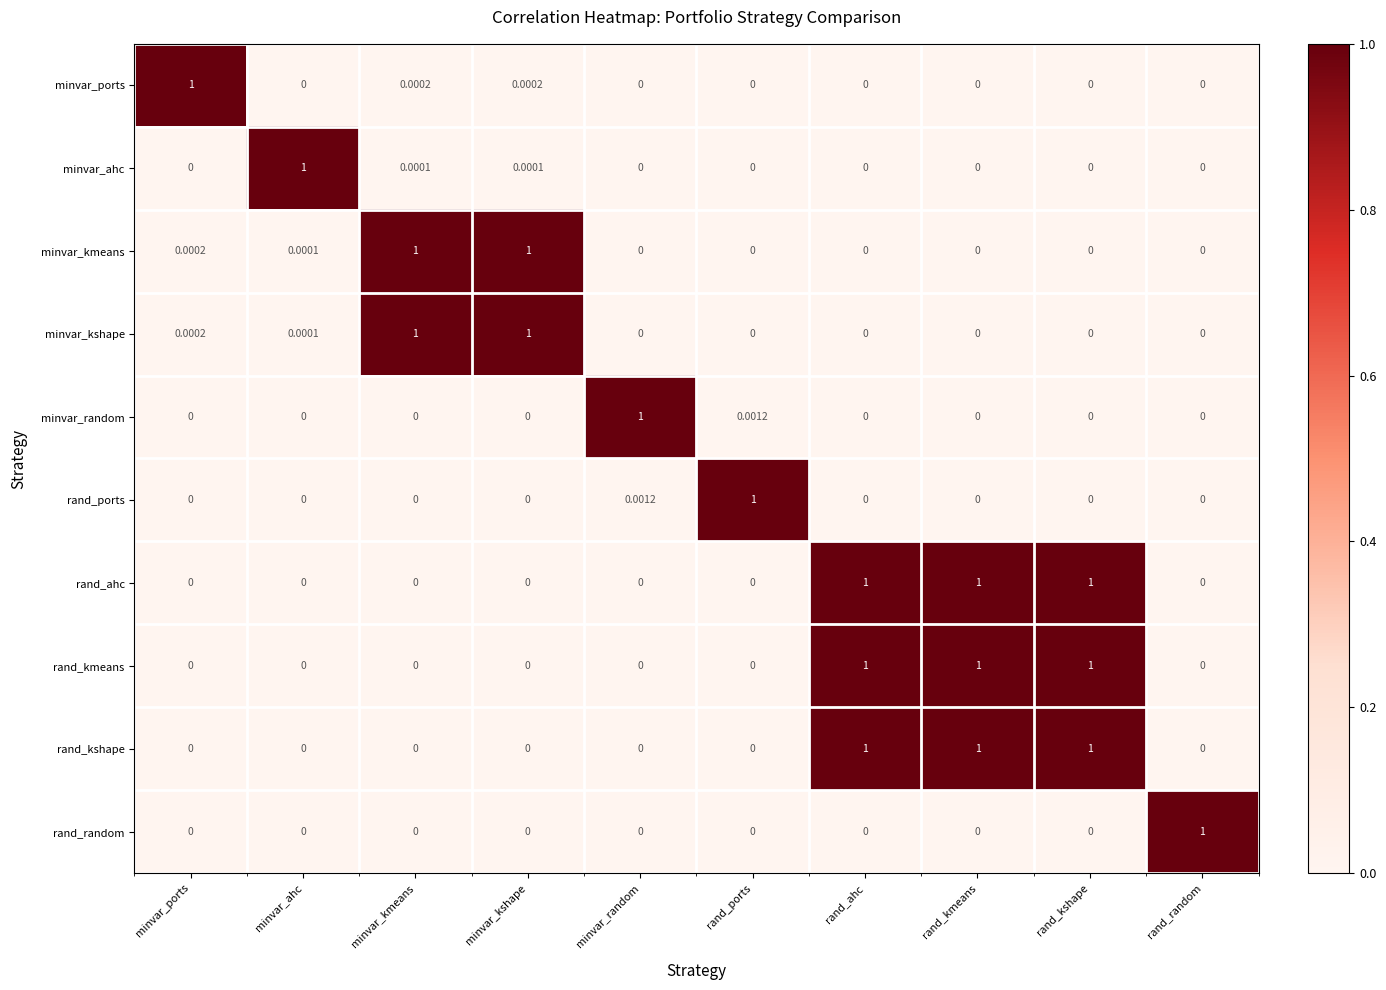

What is the maximum value shown in the chart?

1.0